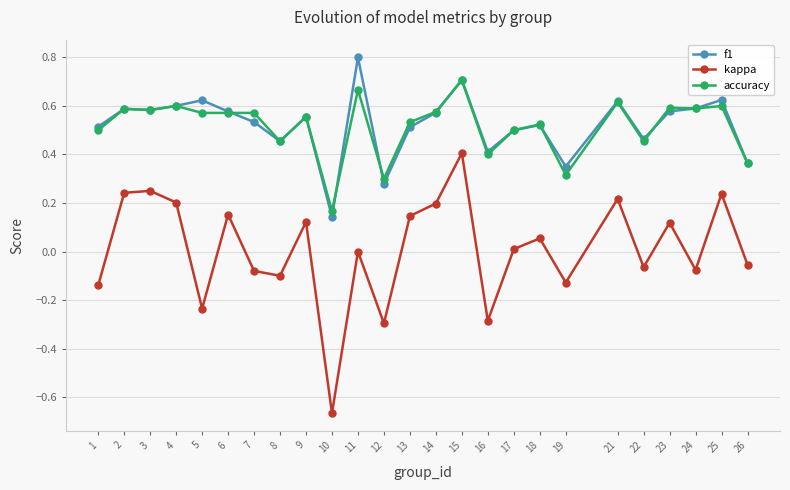

Where is the first local minimum for kappa?

5